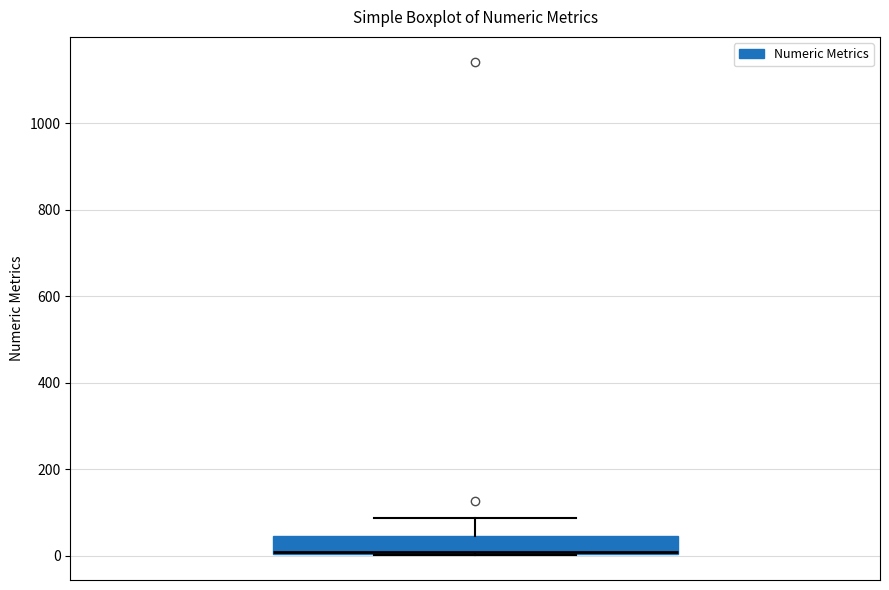

Transcribe this box plot: give where the median line is, the range the box spans, and where the two whiskers end, as read against the y-axis. The values are not printed on the chart, so give them approximately, as read against the axis.

median 0, box 0 to 40, whiskers 0 to 80